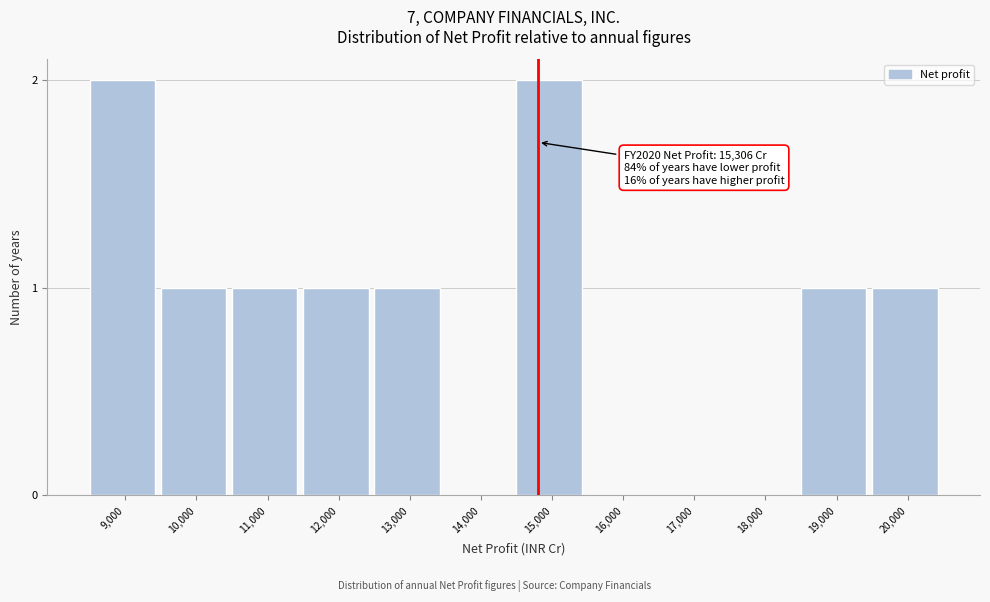

Reading left to right, list all the values displayed in this chart.

9,000=2	10,000=1	11,000=1	12,000=1	13,000=1	14,000=0	15,000=2	16,000=0	17,000=0	18,000=0	19,000=1	20,000=1